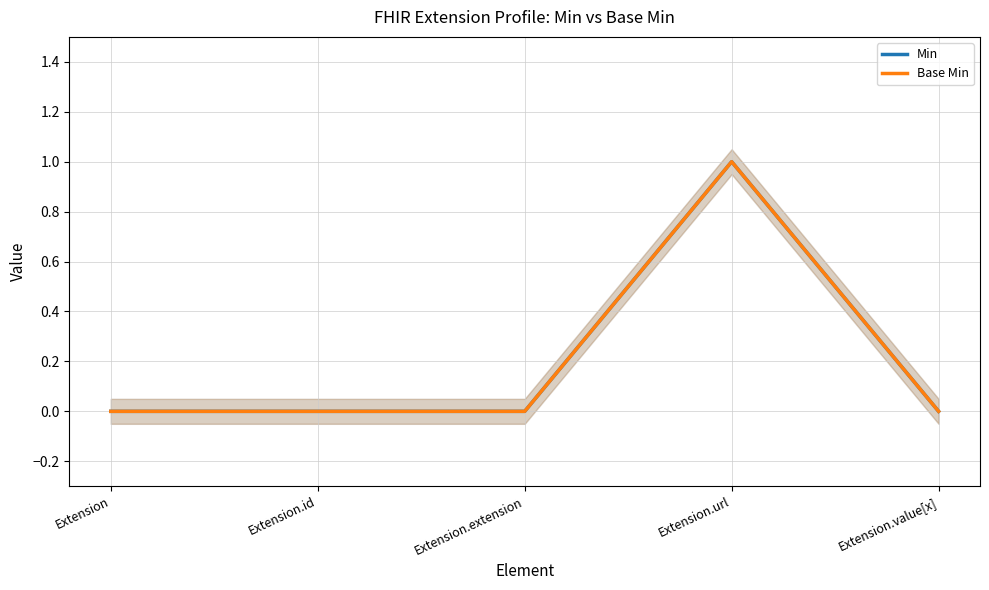

What is the difference between the maximum and minimum values in the Base Min series?

1